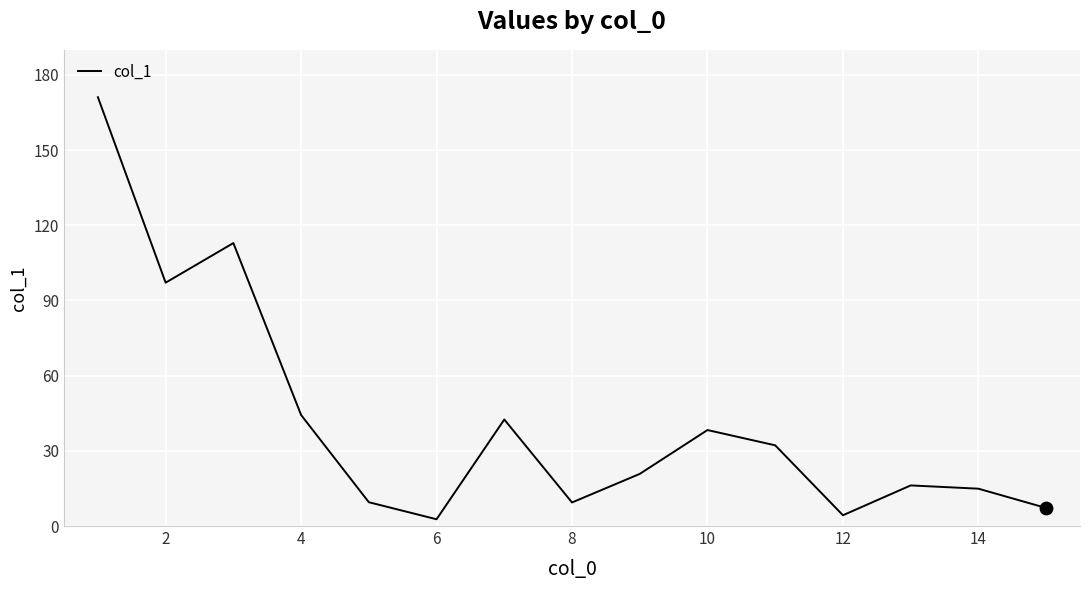

What is the maximum value shown in the chart?

171.1